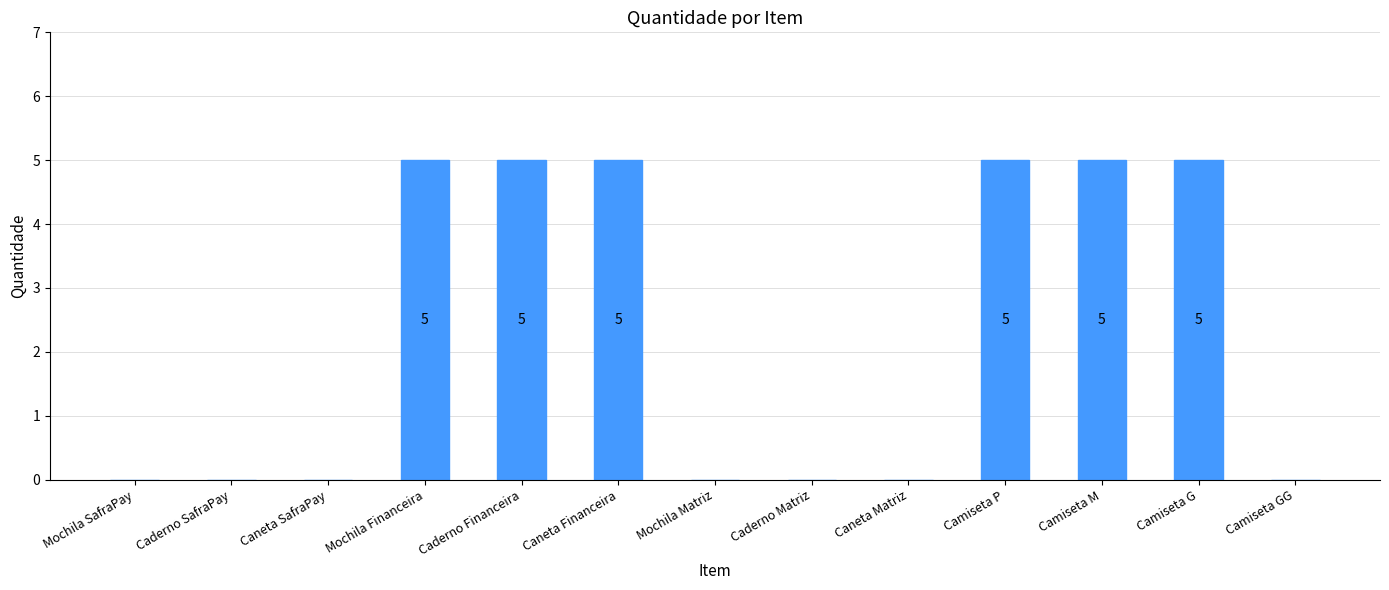

What is the maximum value shown in the chart?

5